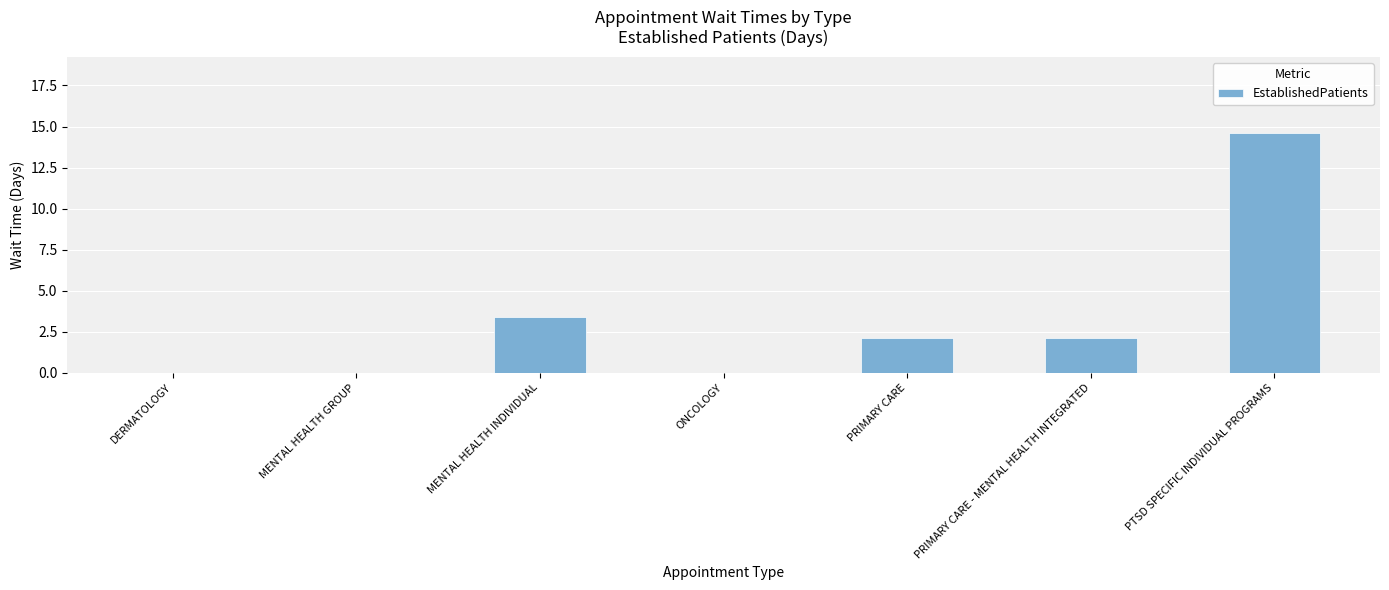

What is the sum of all values?

22.2